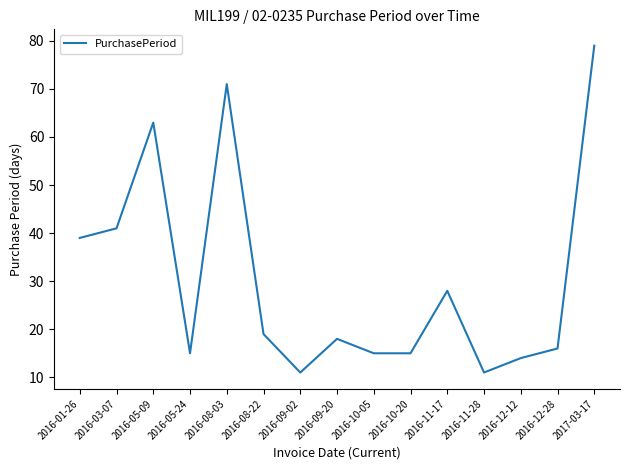

How many lines are shown in the chart?

1